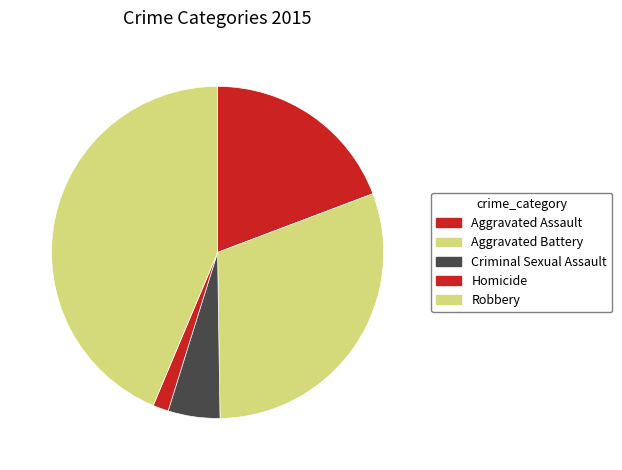

Does Homicide account for over 50% of the chart?

No